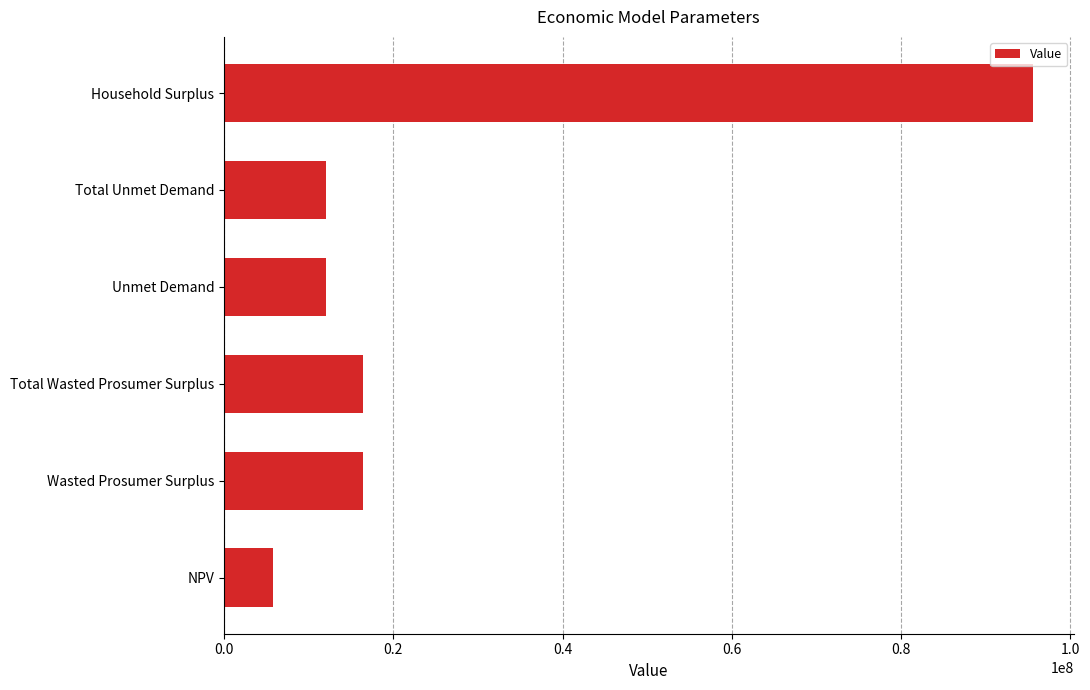

Reading bottom to top, transcribe all the data shown in this chart.

5804116.4	16389549.8	16389549.8	12097734.7	12097734.7	95604173.6